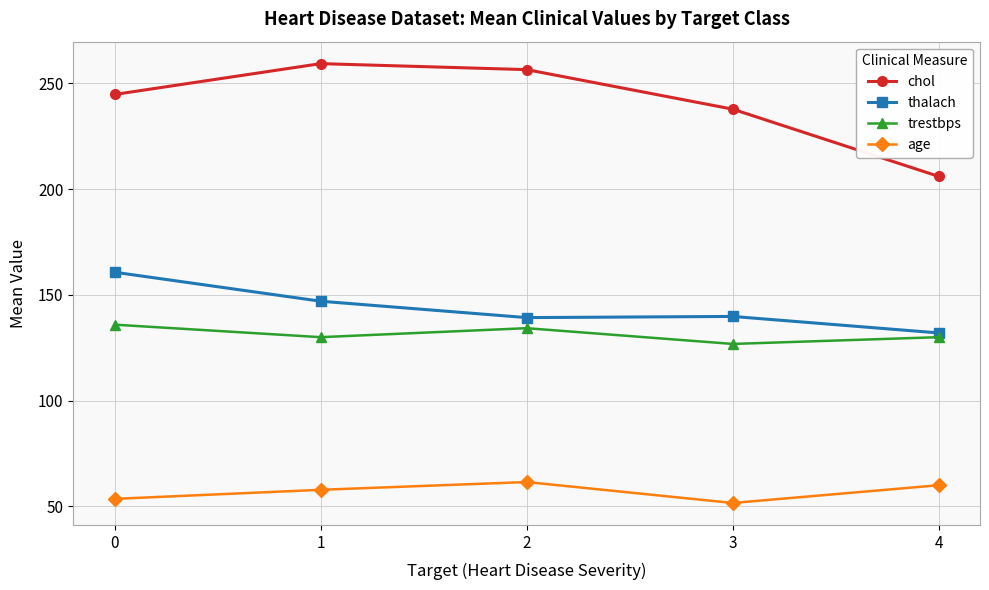

At which category does thalach reach its first local peak?

3